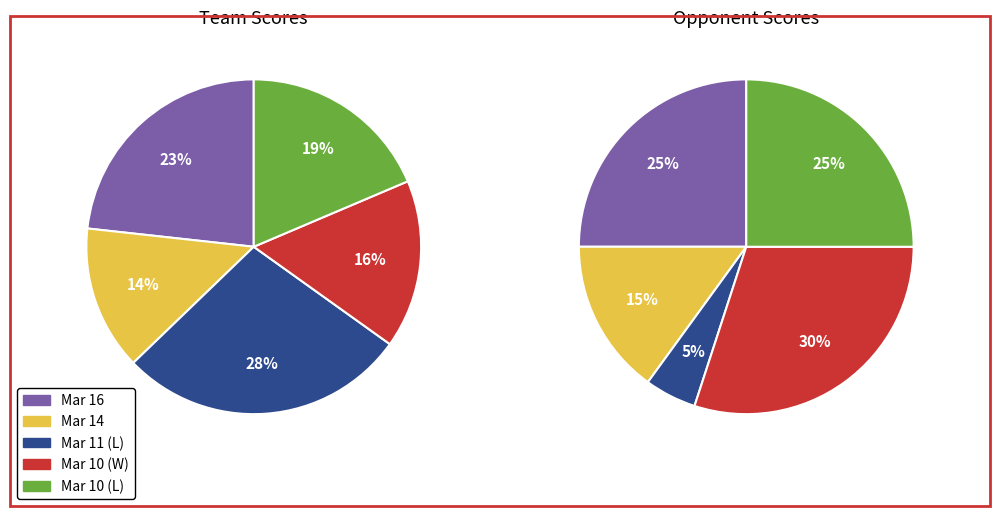

Is there a majority slice in this chart?

No